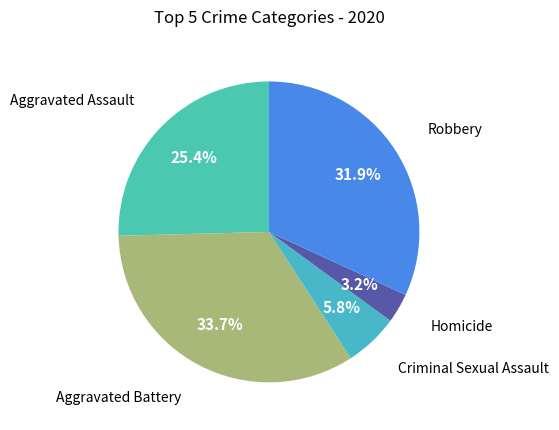

Which category has the biggest portion of the pie?

Aggravated Battery